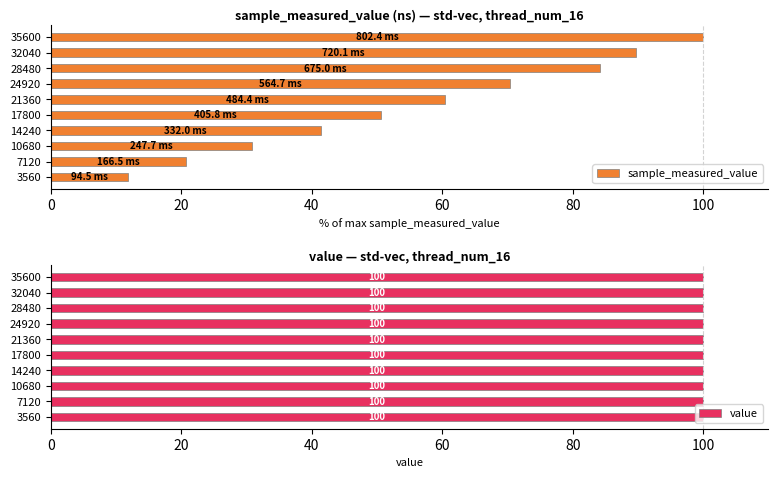

Which series has the largest total across all categories?

sample_measured_value